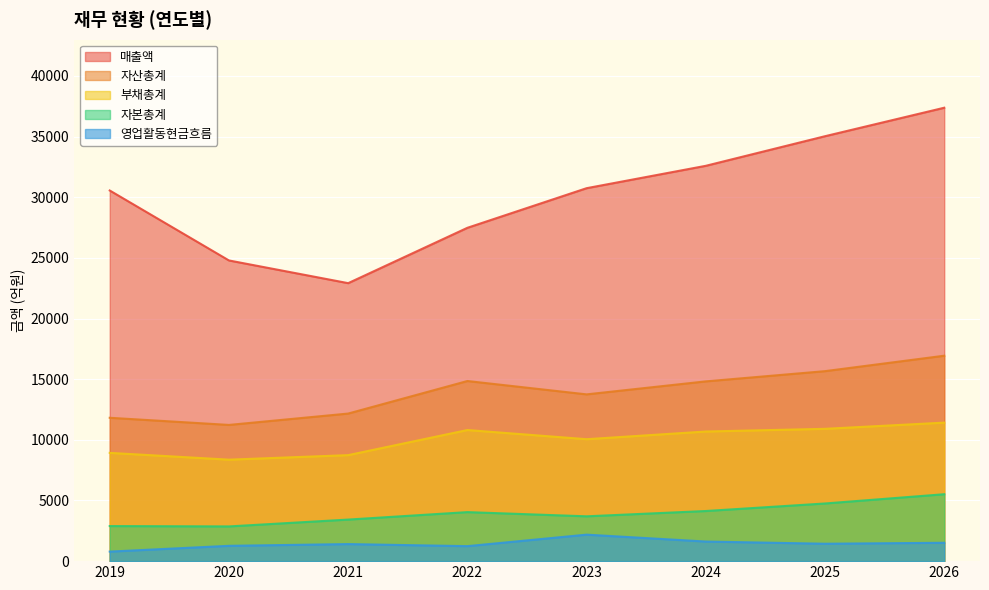

True or false: 자산총계 has more than 1 interior local peaks.

False